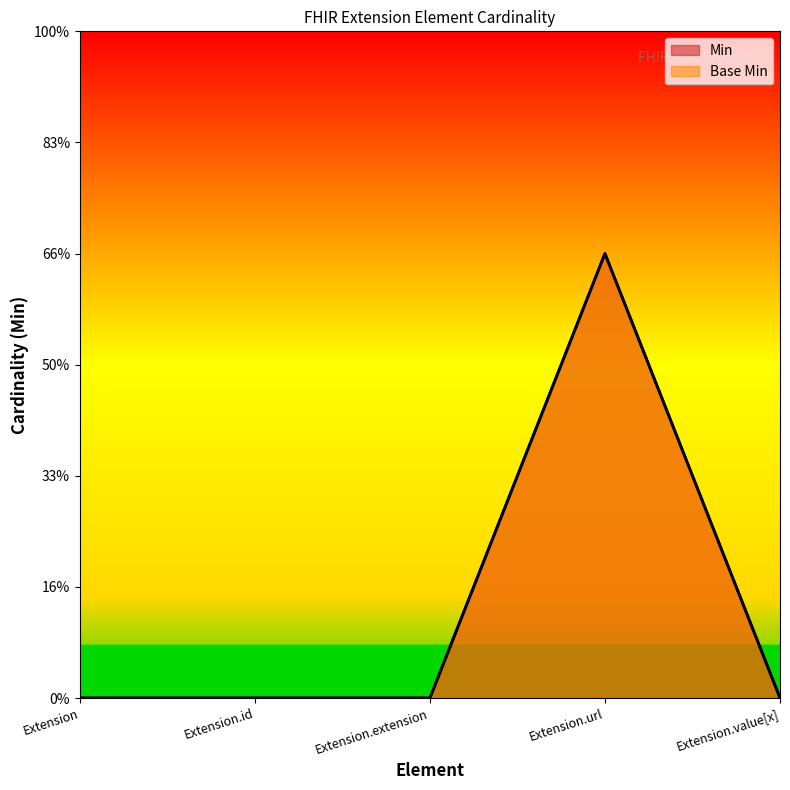

How many Base Min values are between 0 and 1?

5